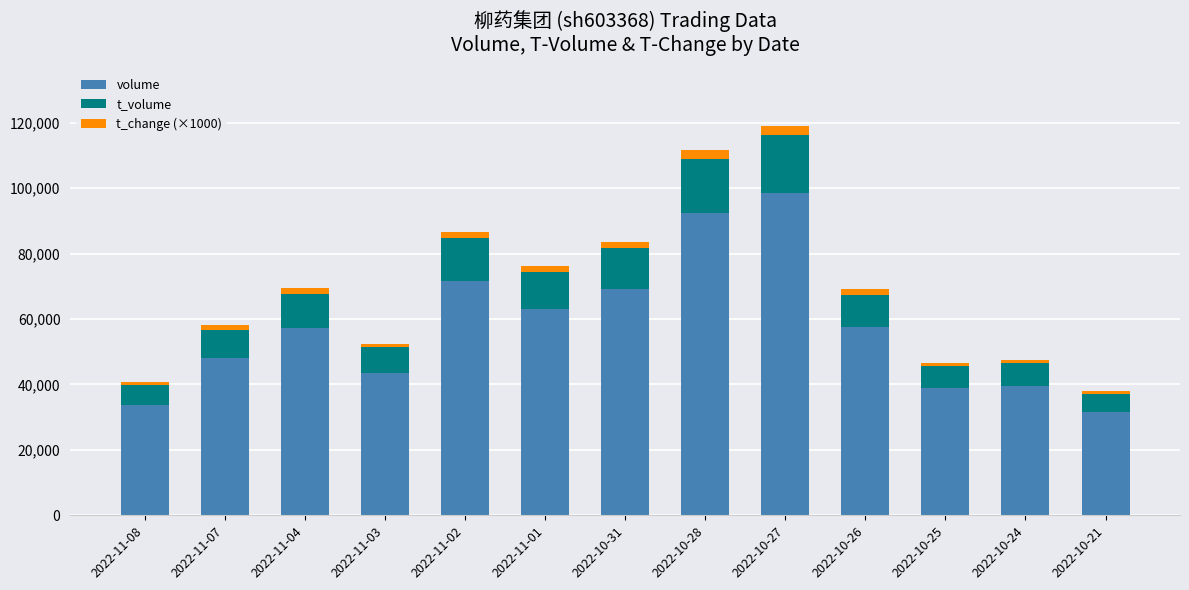

At which label is volume closest to 65105?

2022-11-01